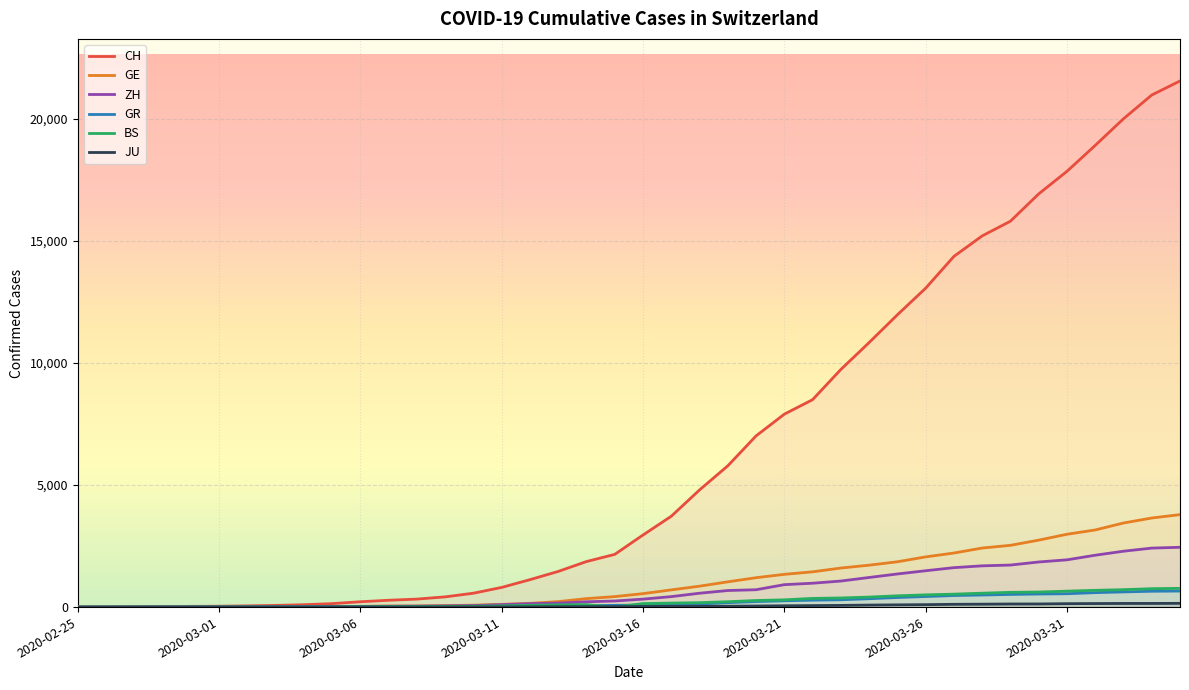

Rank the series by their maximum value, from highest to lowest.

CH, GE, ZH, BS, GR, JU